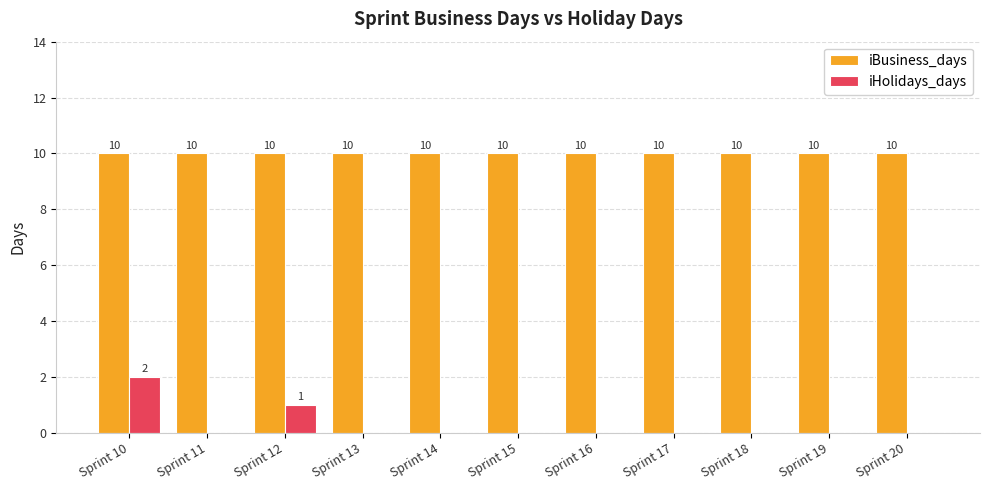

Which series changed the most between Sprint 10 and Sprint 14?

iHolidays_days